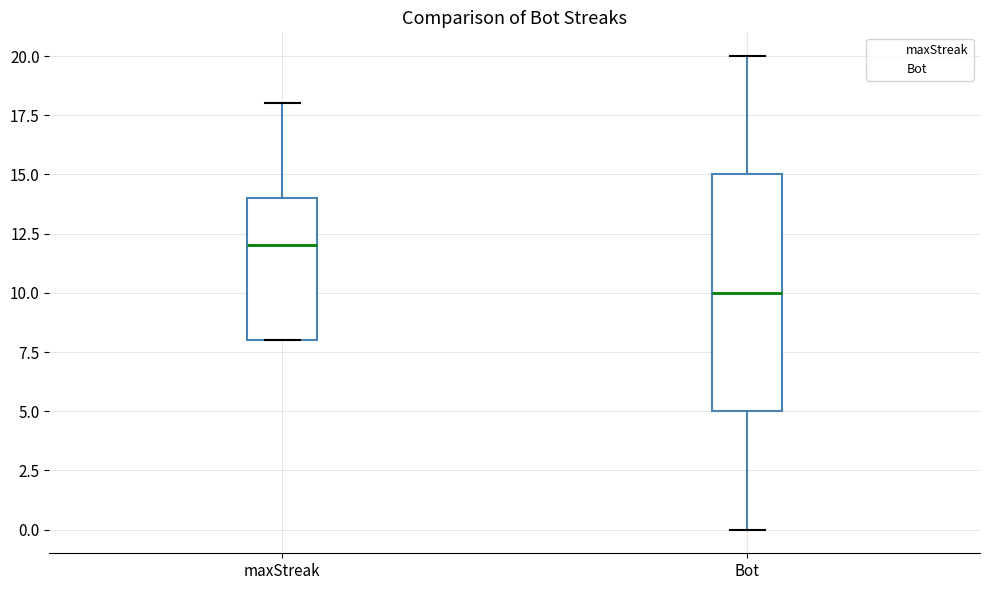

Reading left to right, transcribe this box plot: for each box, give where its median line is, the range the box spans, and where its two whiskers end, as read against the y-axis. The values are not printed on the chart, so give them approximately, as read against the axis.

maxStreak: median 12, box 8 to 14, whiskers 8 to 18
Bot: median 10, box 5 to 15, whiskers 0 to 20